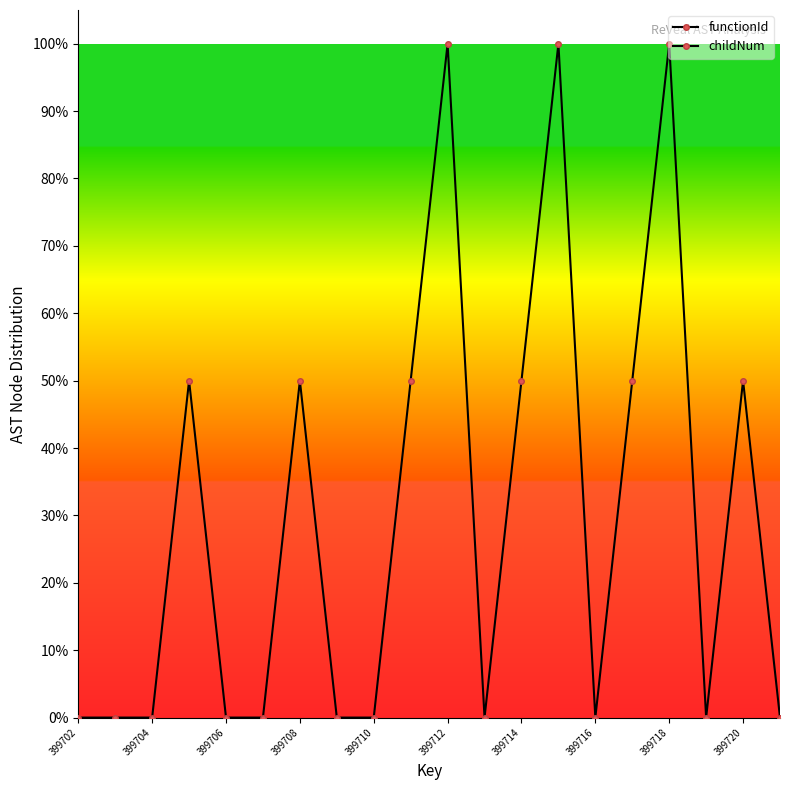

What is the difference between the maximum and minimum values in the childNum series?

100.0